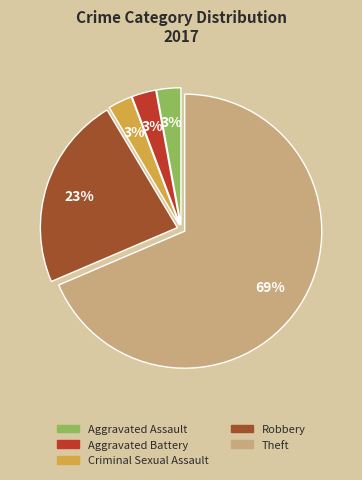

Between Robbery and Theft, which is larger?

Theft